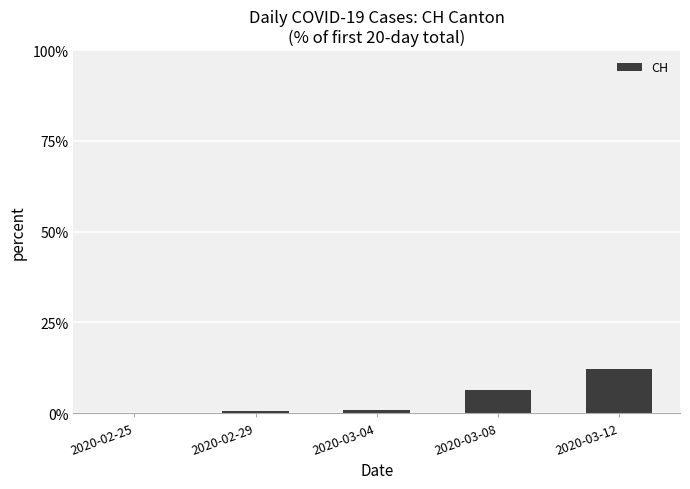

Are the bars horizontal?

No